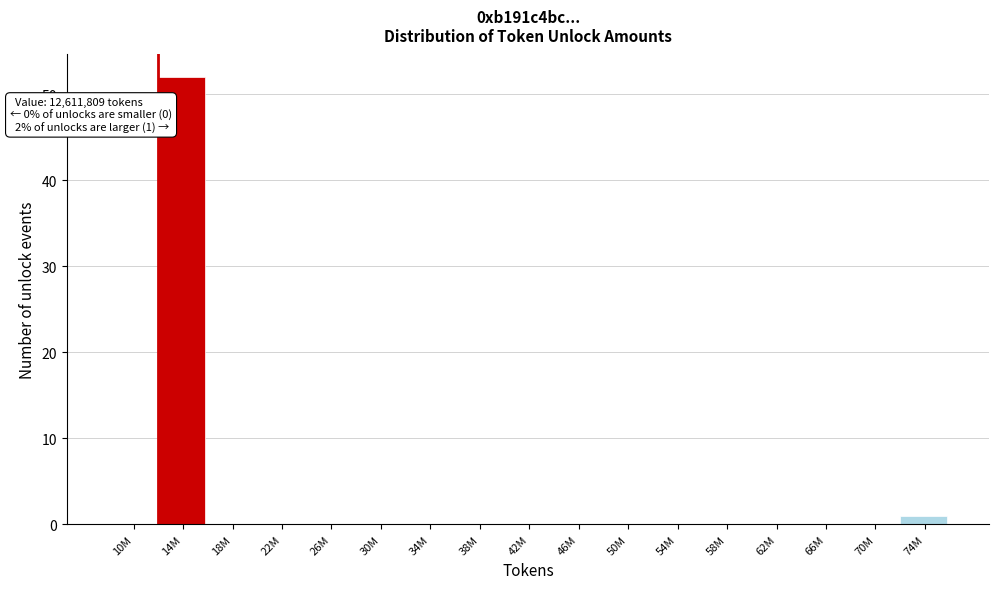

Reading left to right, what are all the values shown in this chart?

10M=0	14M=52	18M=0	22M=0	26M=0	30M=0	34M=0	38M=0	42M=0	46M=0	50M=0	54M=0	58M=0	62M=0	66M=0	70M=0	74M=1